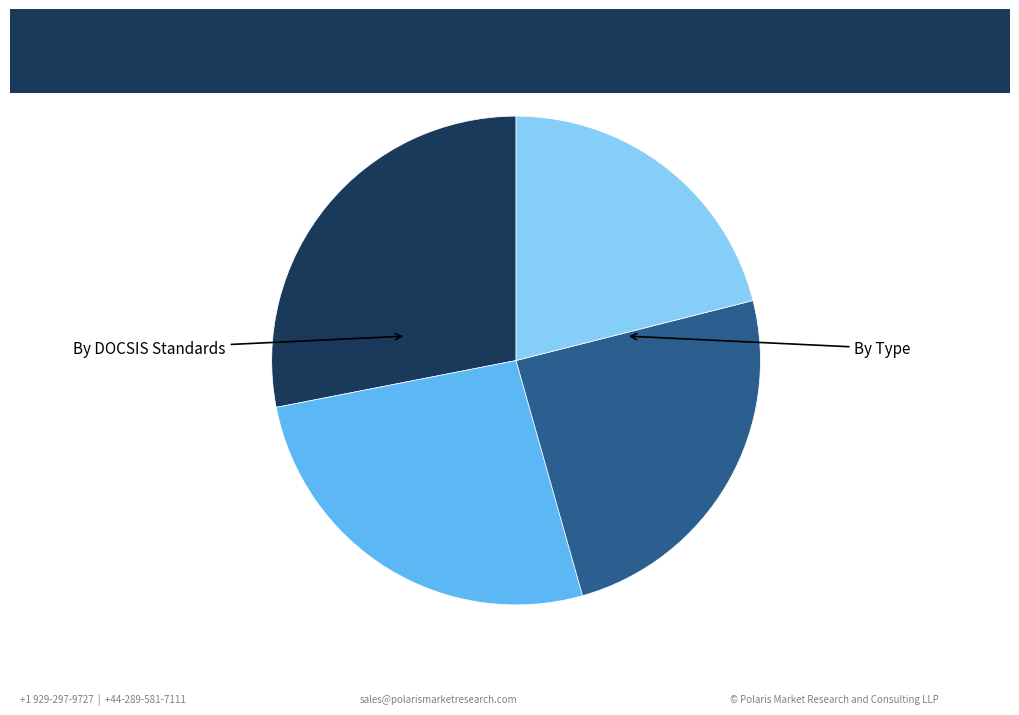

Count the number of slices in the pie.

4